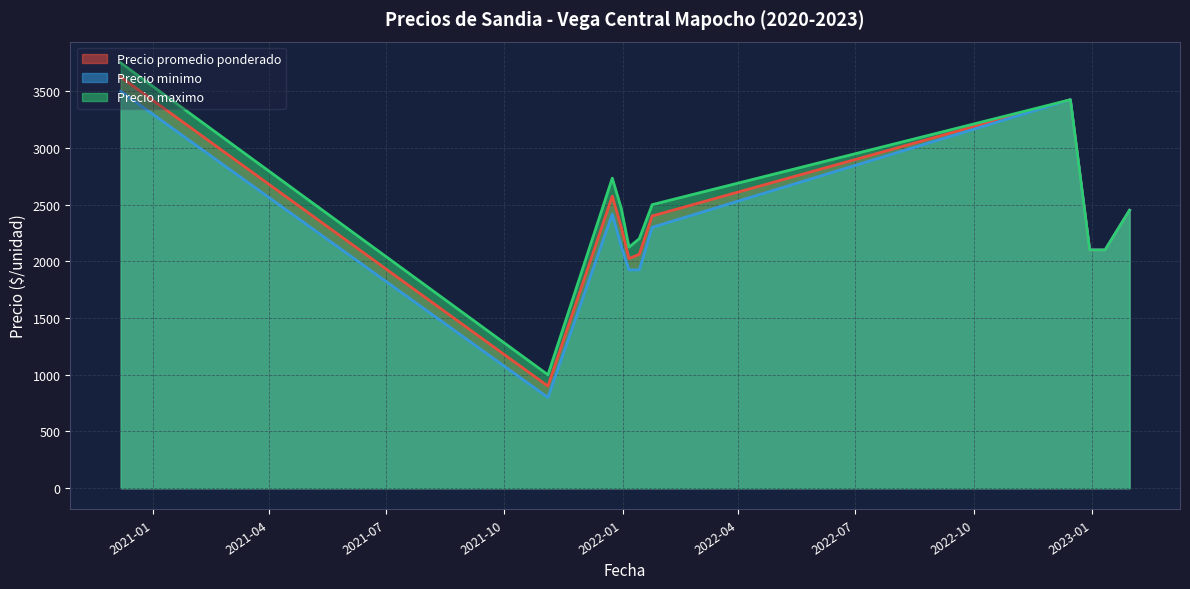

What is the difference between the second highest and minimum values in the Precio promedio ponderado series?

2525.0